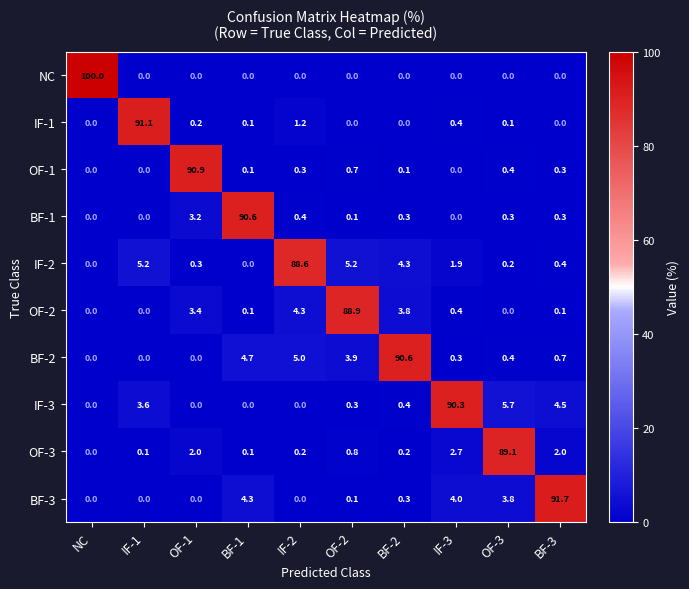

Which category has the highest value across all series?

NC